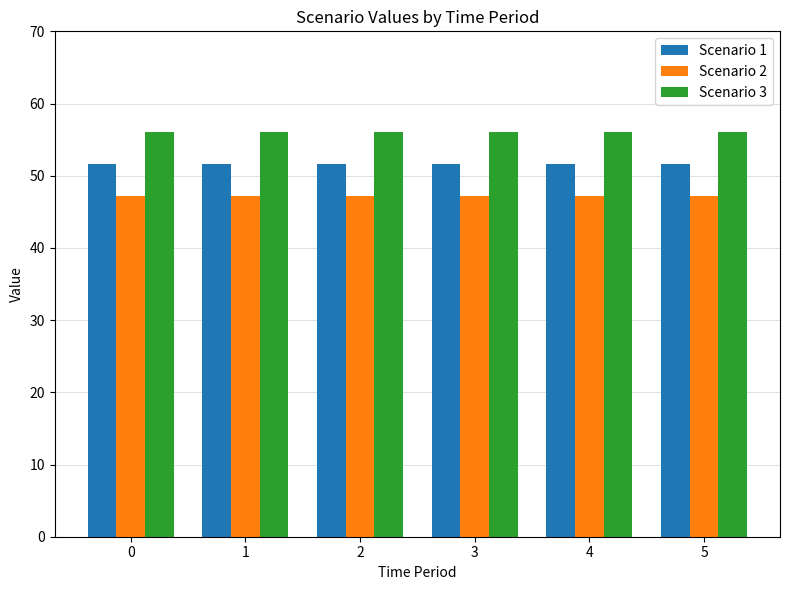

The value of Scenario 1 at 3 is 51.6. True or false?

True